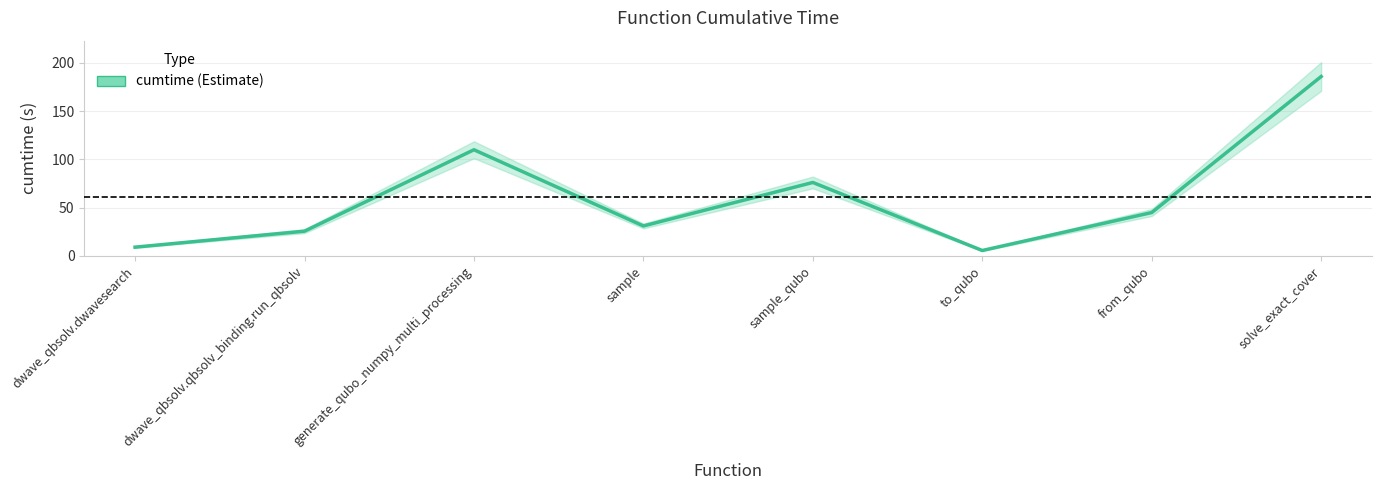

How many points are lower than both their immediate neighbors (excluding endpoints)?

2